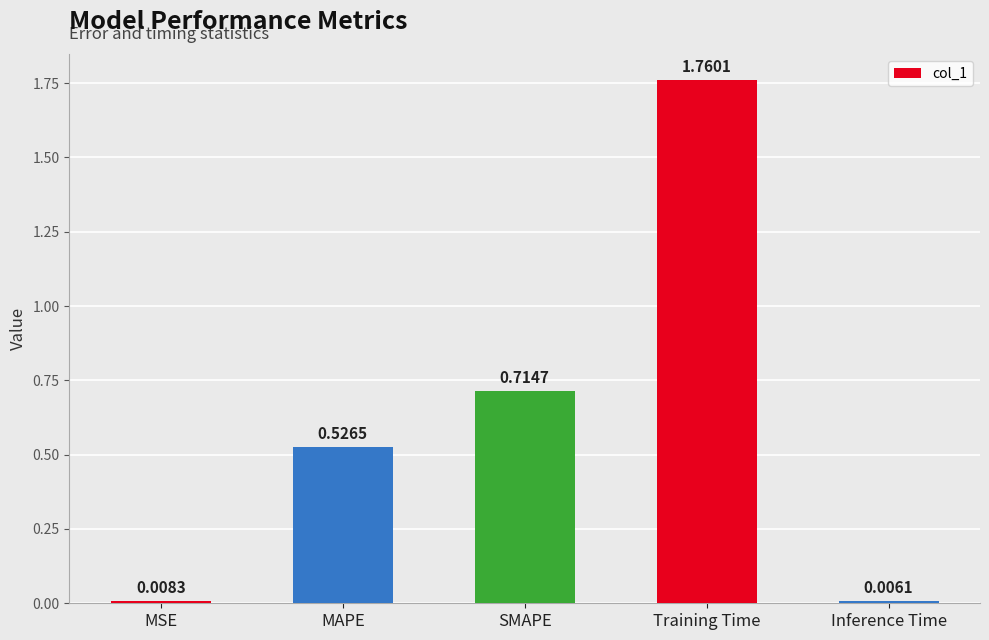

At which category does the chart reach its minimum across all series?

Inference Time